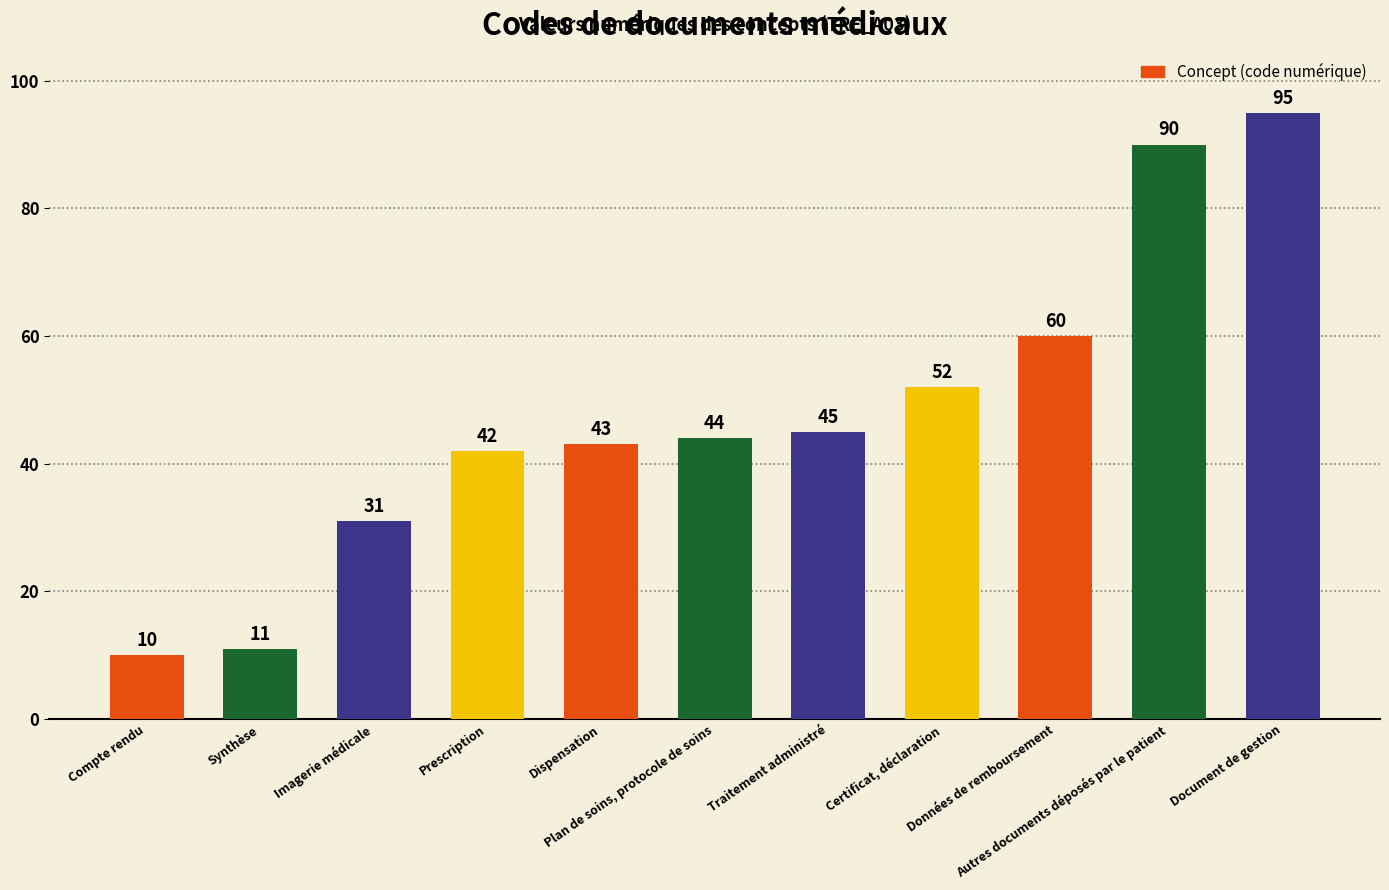

What is the maximum value shown in the chart?

95